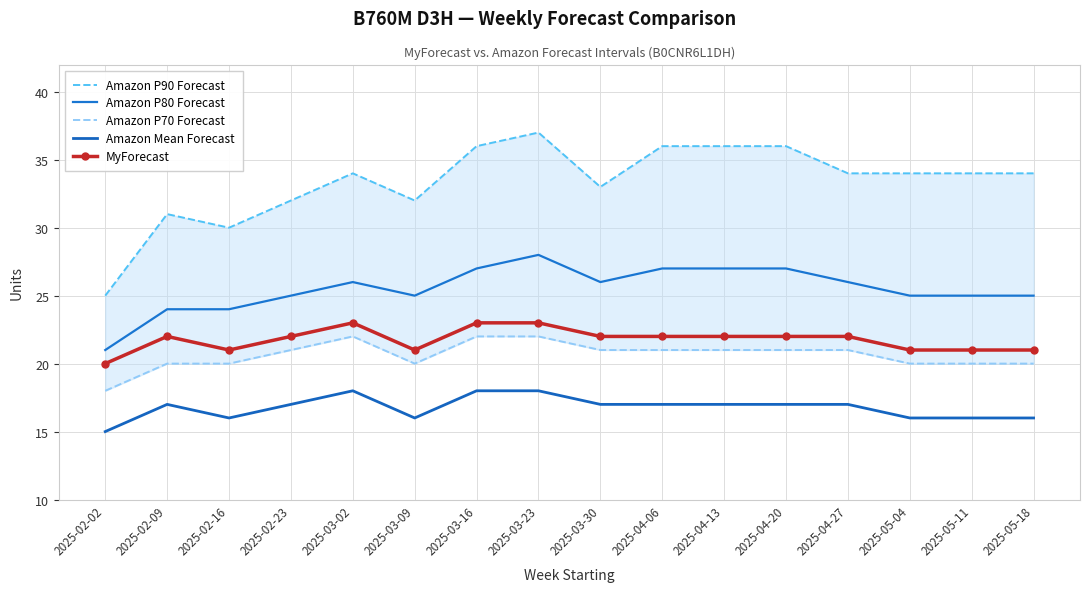

What is the total value across all series at 2025-05-11?

116